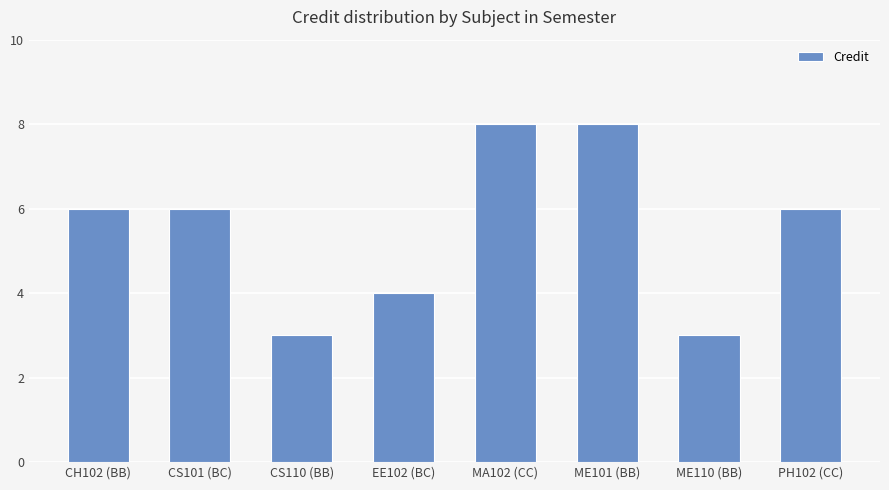

What is the value of the 8th bar from the left?

6